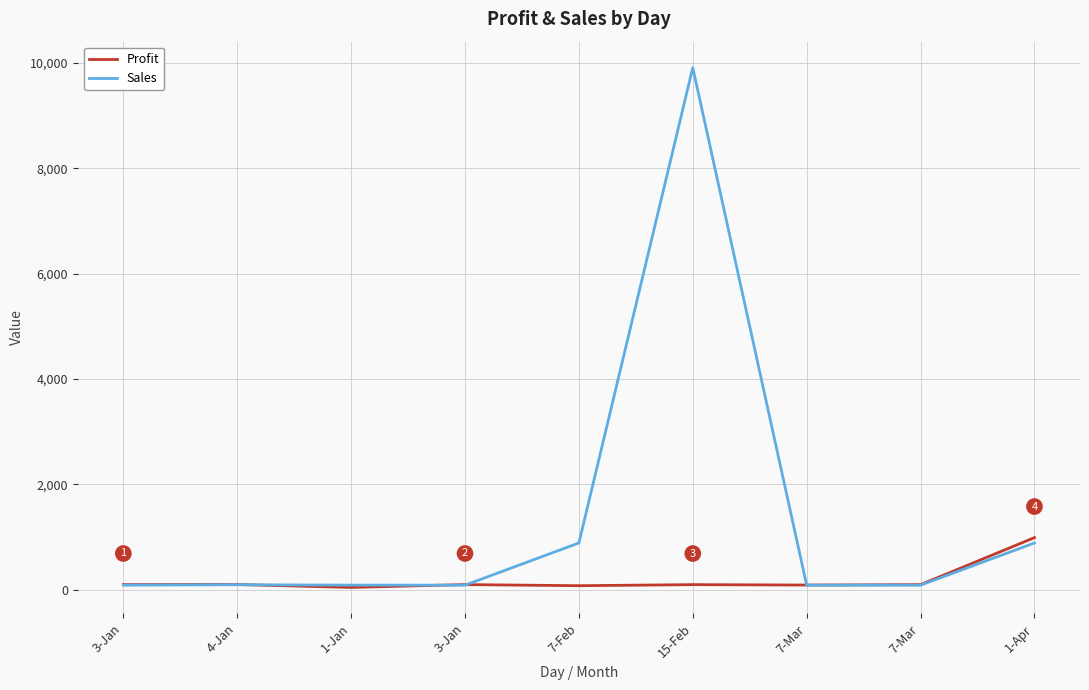

Rank the series by their average value, from lowest to highest.

Profit, Sales